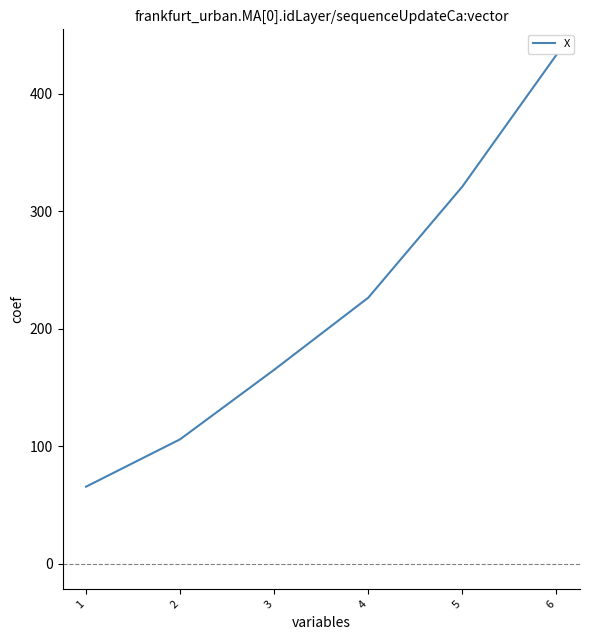

What is the change in value from 1 to 4?

+160.9